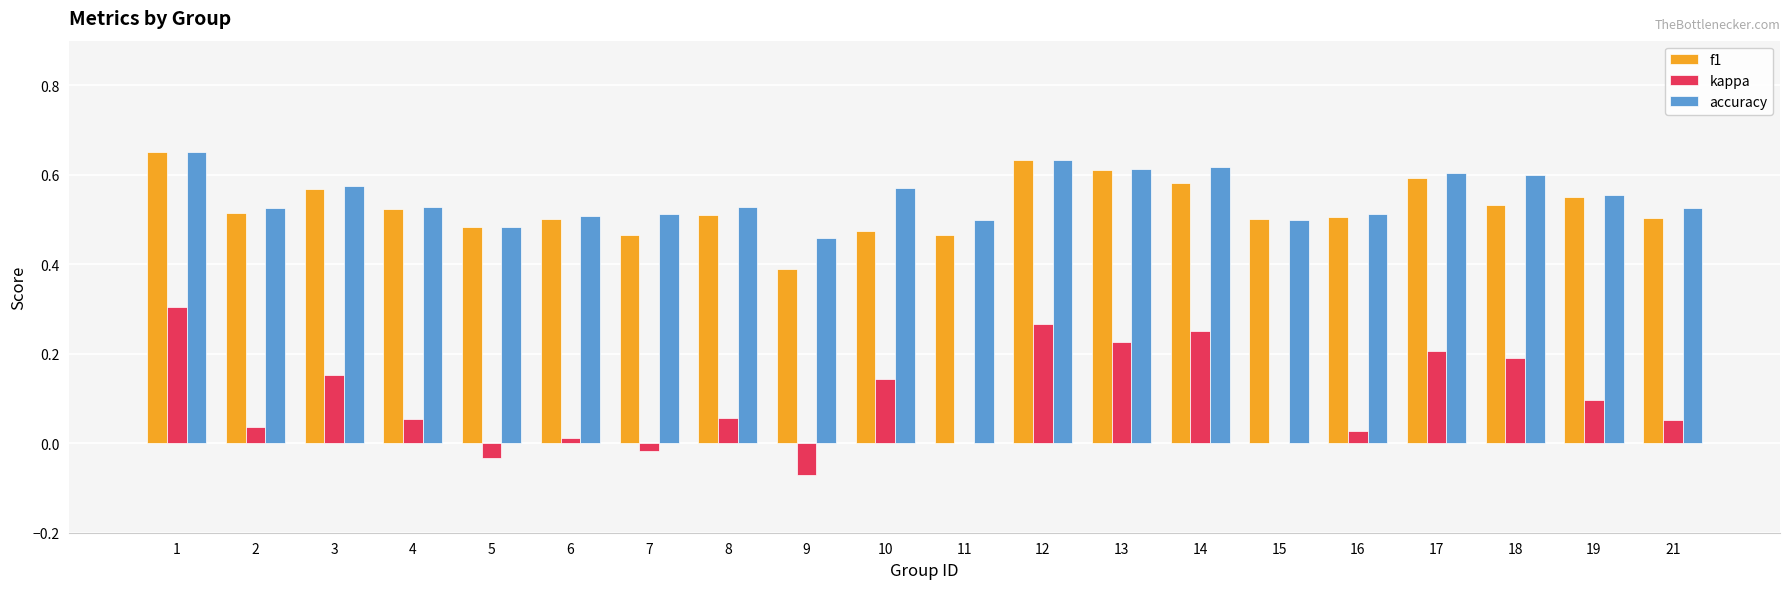

What is the sum of all f1 values?

10.6